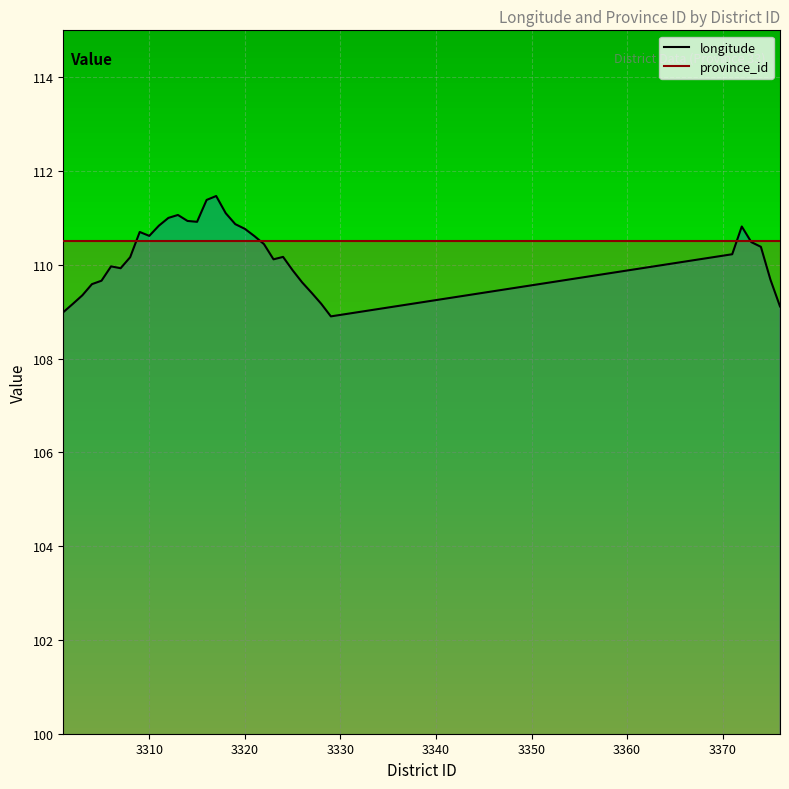

True or false: province_id has more than 2 interior local peaks.

False